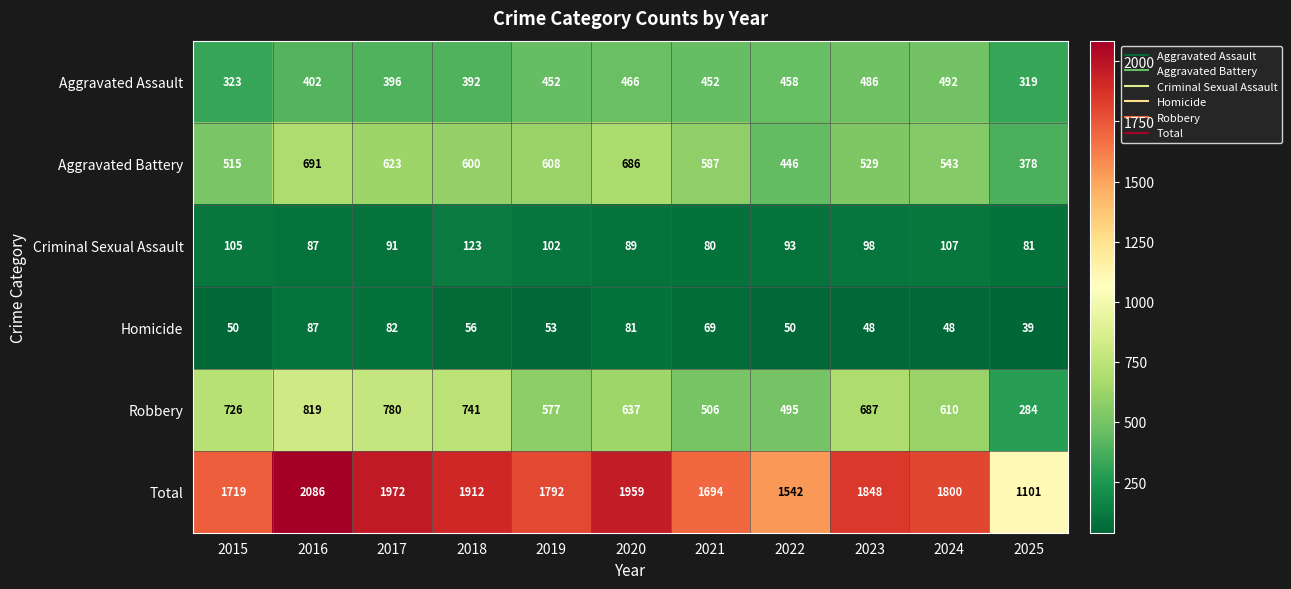

What is the average value of the Aggravated Battery series?

564